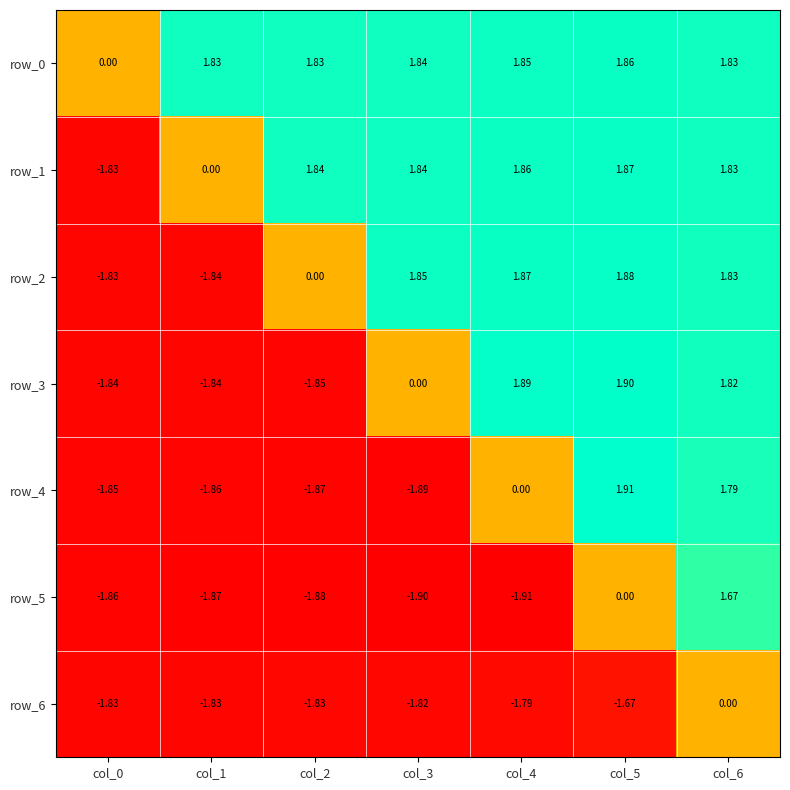

Is it true that row_4 equals 1.9 at col_5?

True